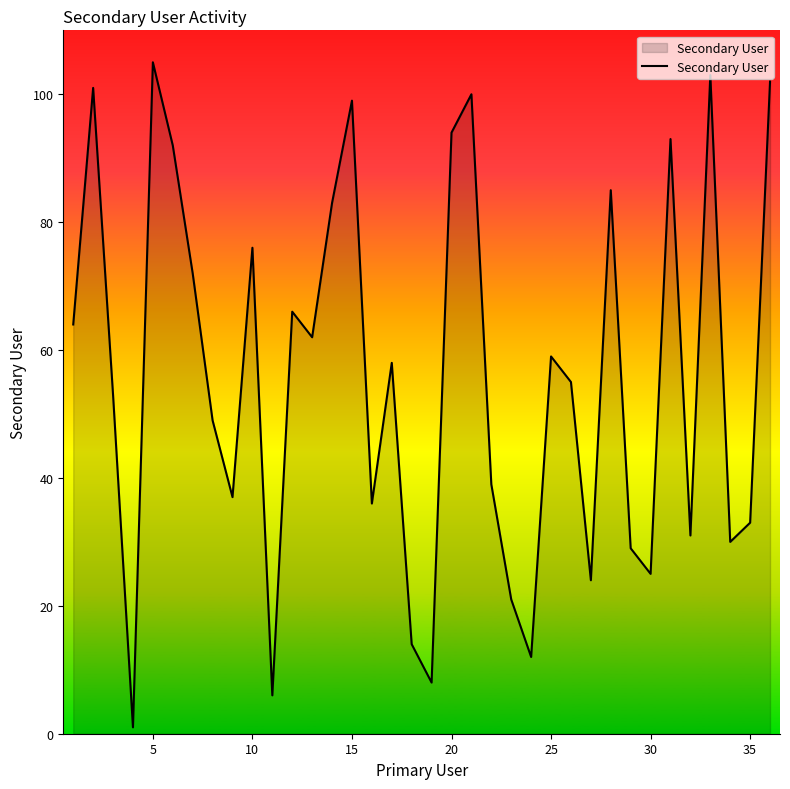

Reading left to right, transcribe all the data shown in this chart.

64	101	53	1	105	92	72	49	37	76	6	66	62	83	99	36	58	14	8	94	100	39	21	12	59	55	24	85	29	25	93	31	103	30	33	102